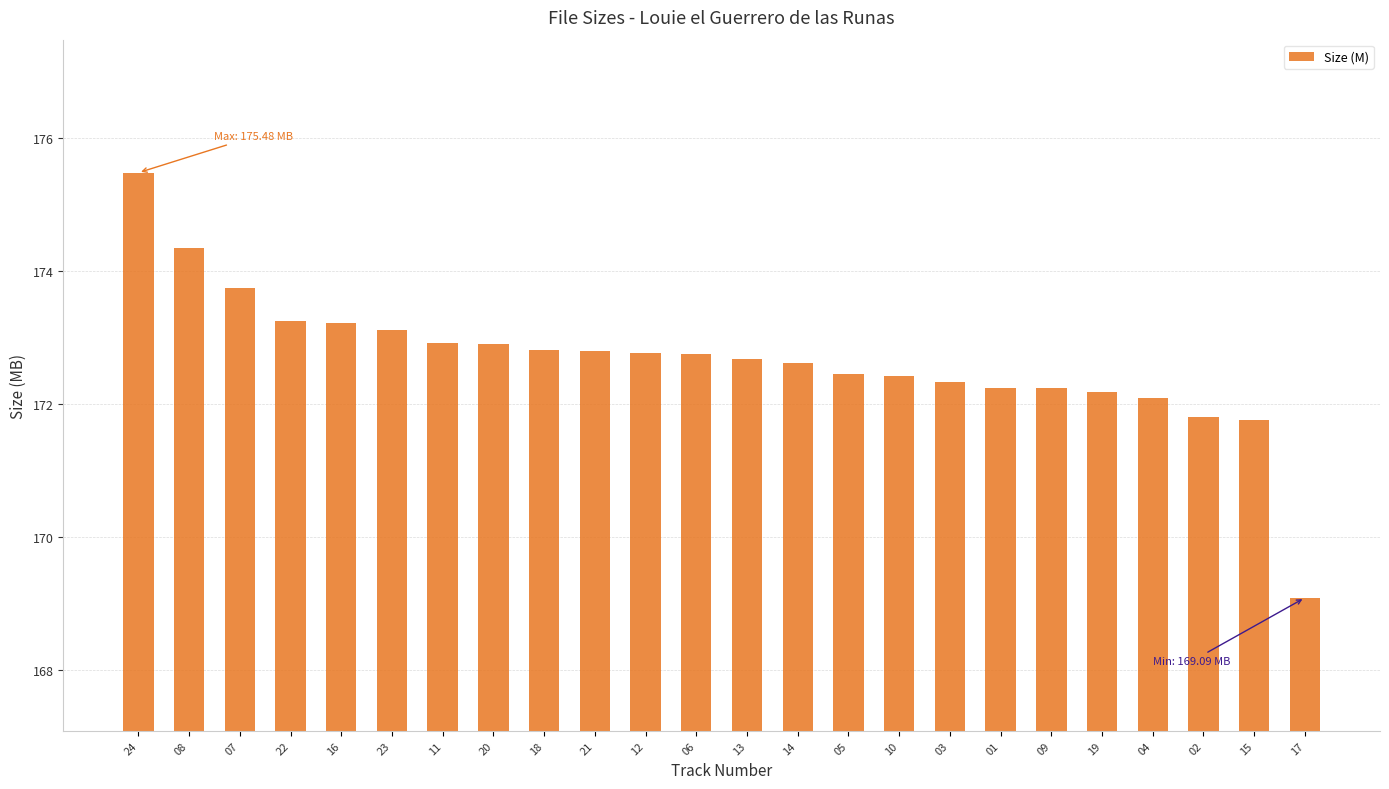

Which category has the highest value across all series?

24